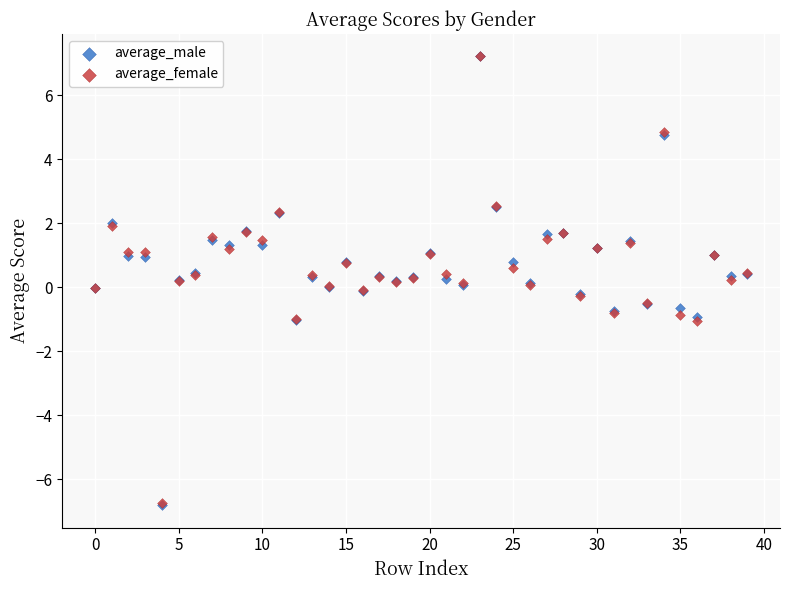

Which series has the largest Y range (max minus min)?

average_male